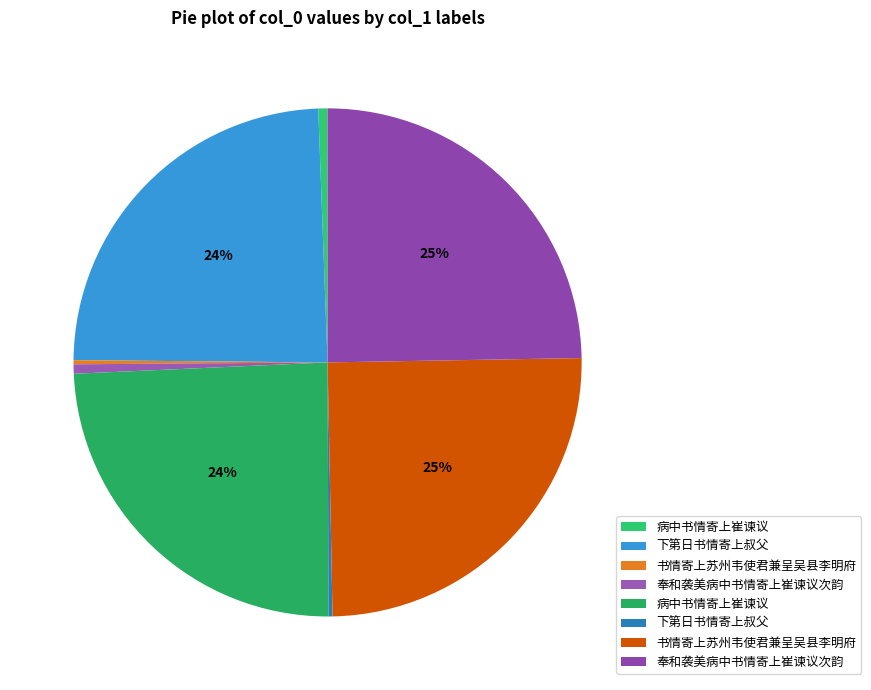

Which slice is the smallest?

下第日书情寄上叔父